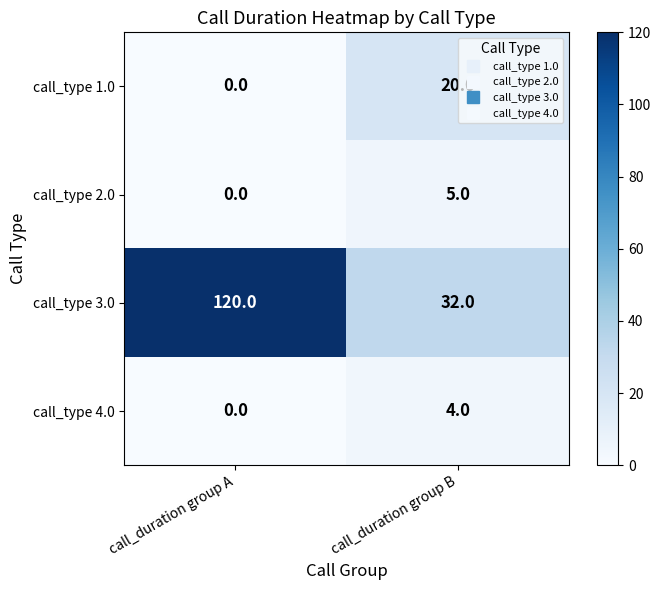

What is the difference between the maximum and minimum values in the call_type 1.0 series?

20